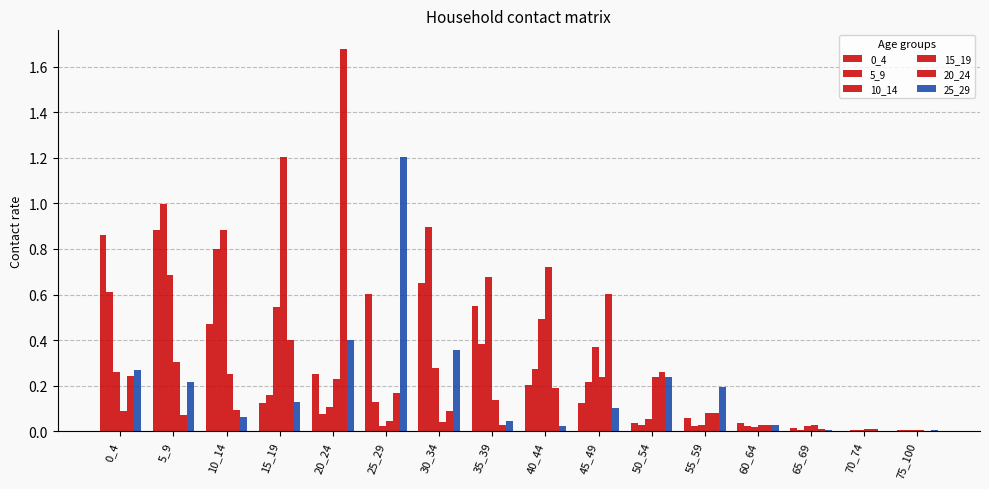

Count the number of categories in the chart.

16